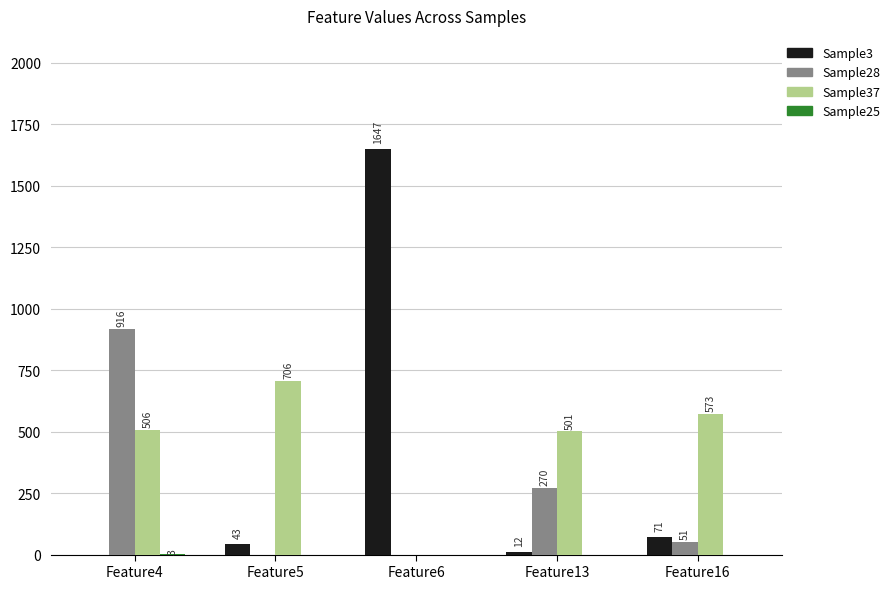

What is the sum of the Sample28 values at Feature6 and Feature16?

51